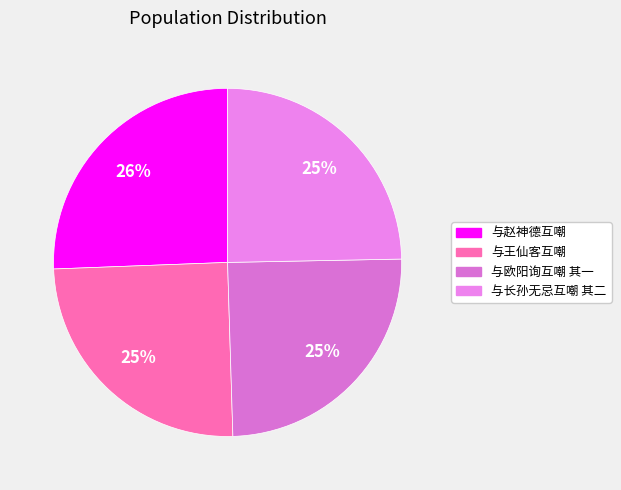

What percentage is the 与赵神德互嘲 slice, to the nearest percent?

26%